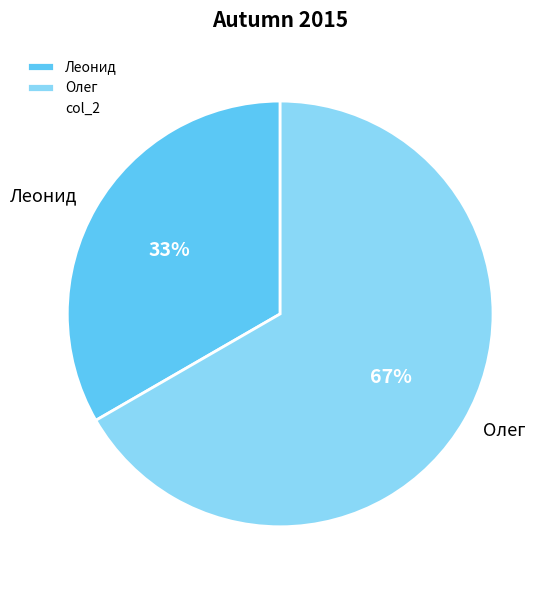

The Леонид slice represents 33% of the pie. True or false?

True